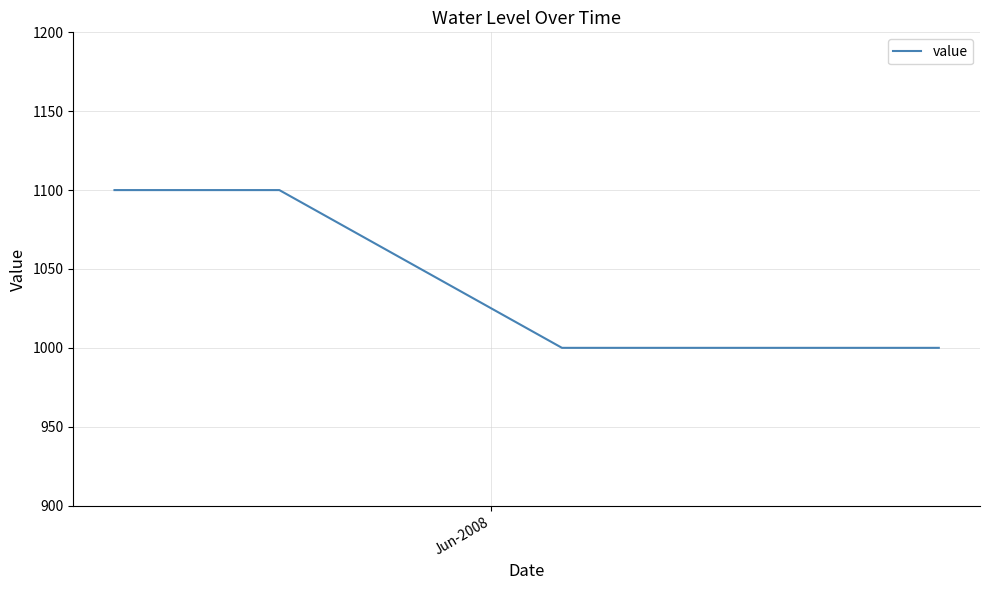

What is the average value?

1033